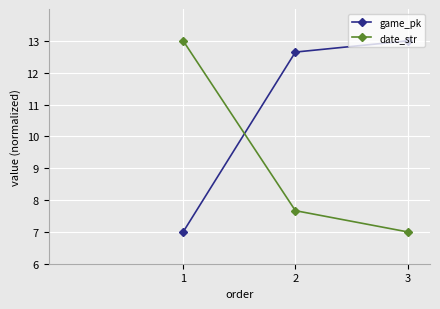

What are all the series names shown in the legend?

game_pk, date_str